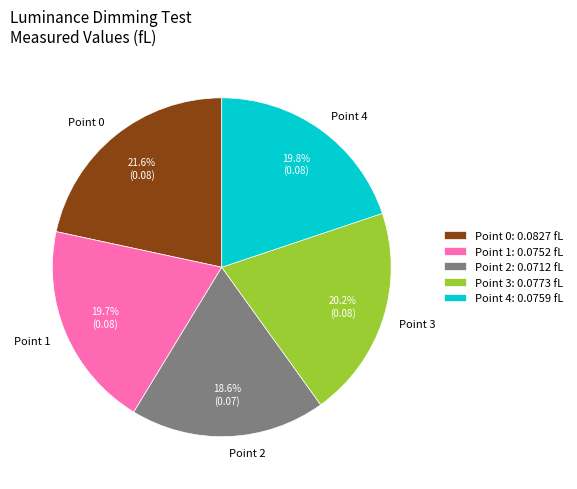

Which slice is the smallest?

Point 2